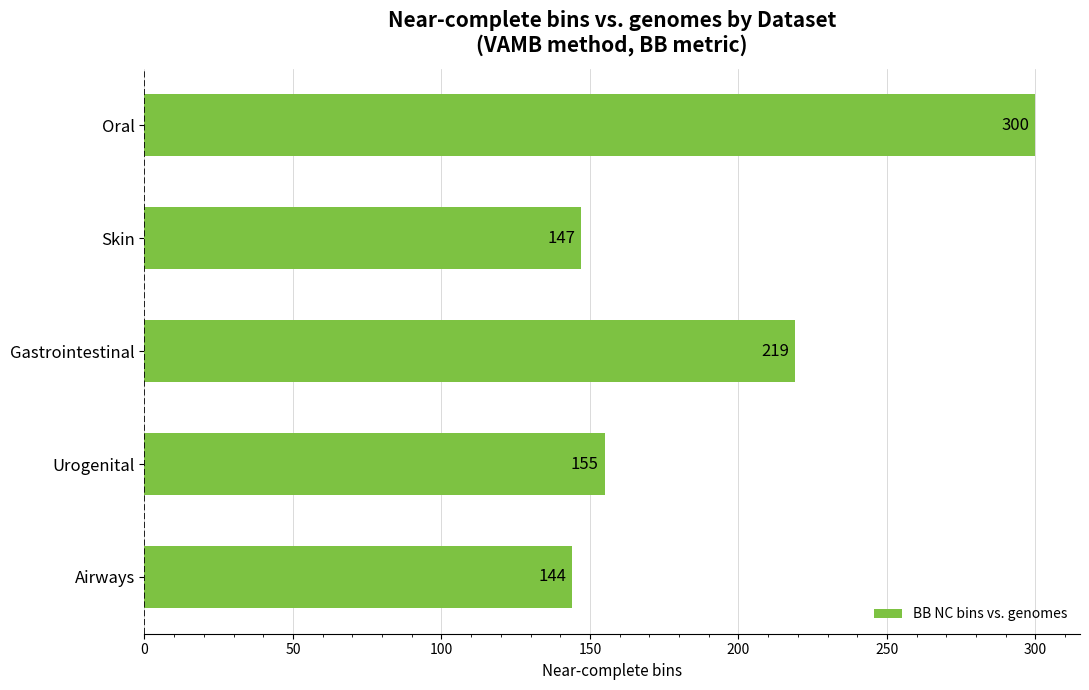

Is it true that the value at Skin is 147?

True